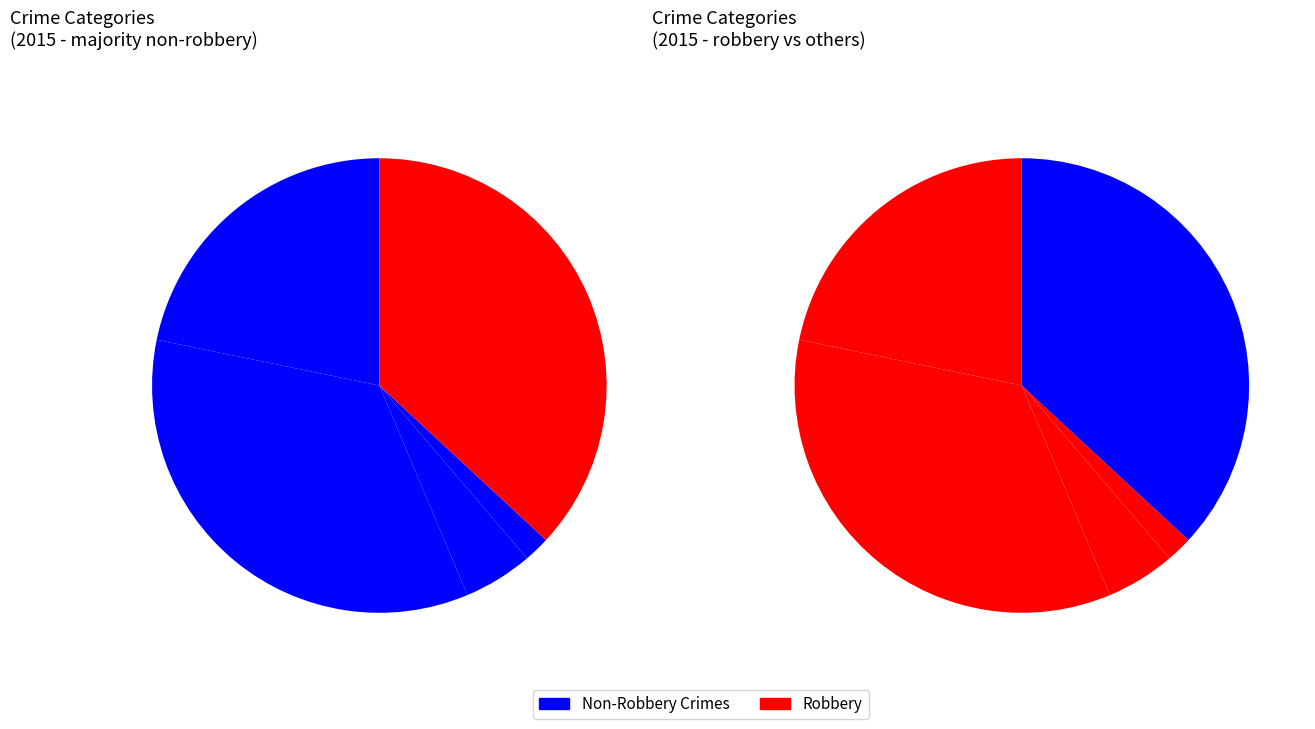

Which slice is the smallest?

Homicide